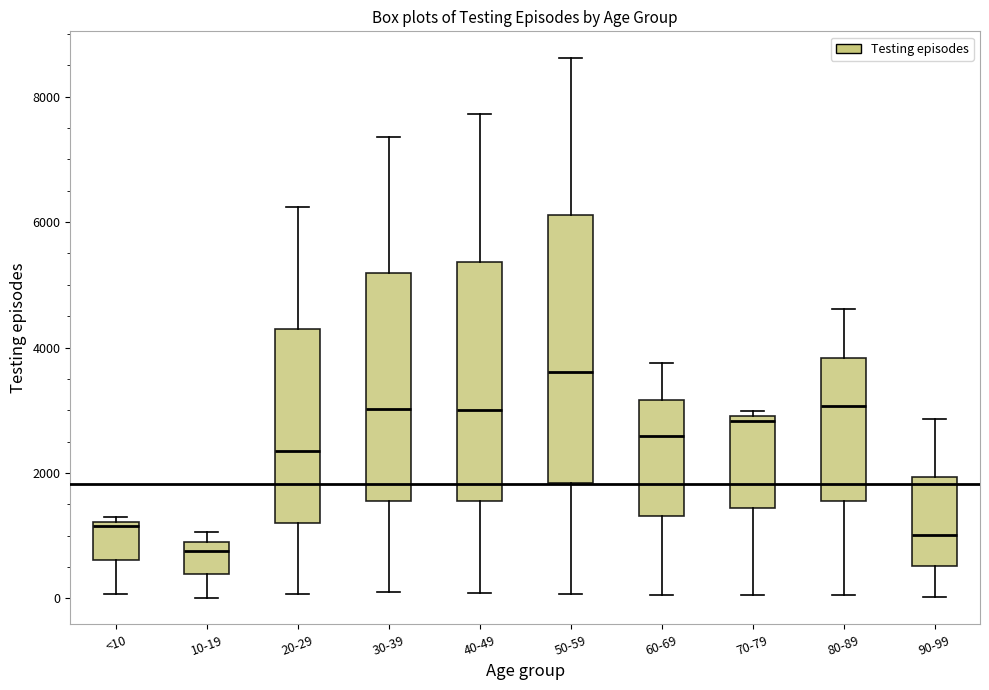

Comparing the boxes themselves (not the whiskers), which one is the tallest?

50-59